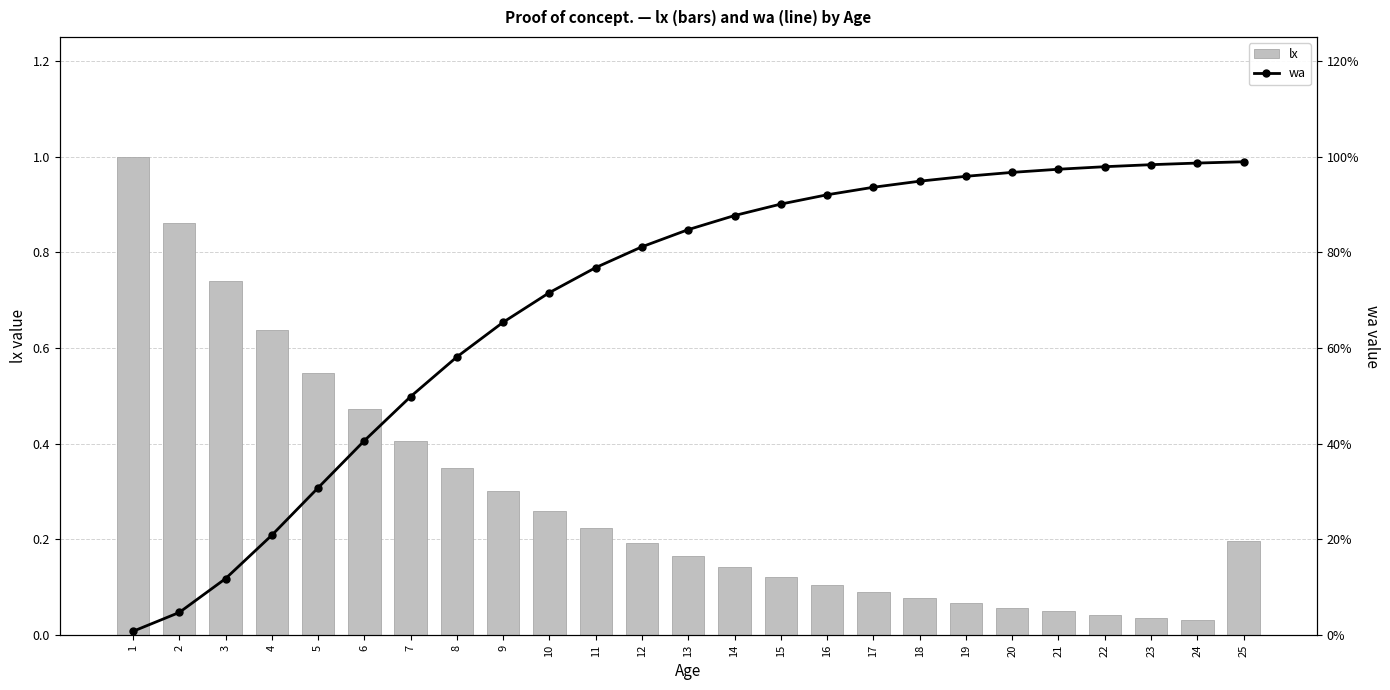

At how many categories does at least one series exceed 0?

25